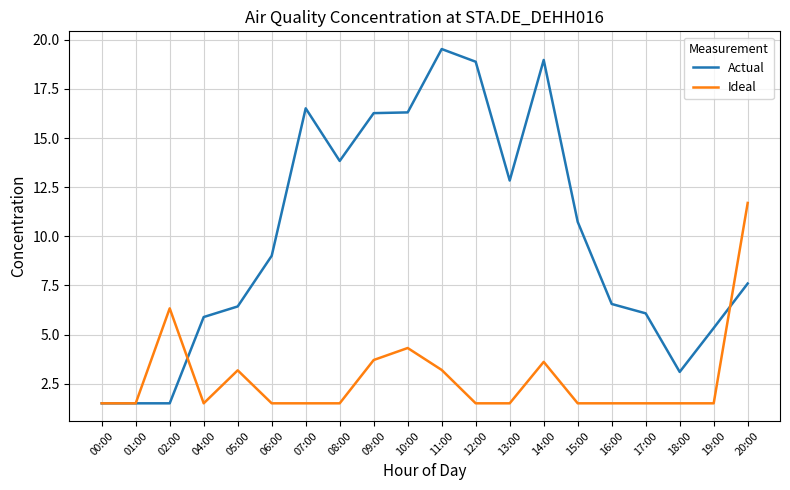

What position from the left is 04:00?

4